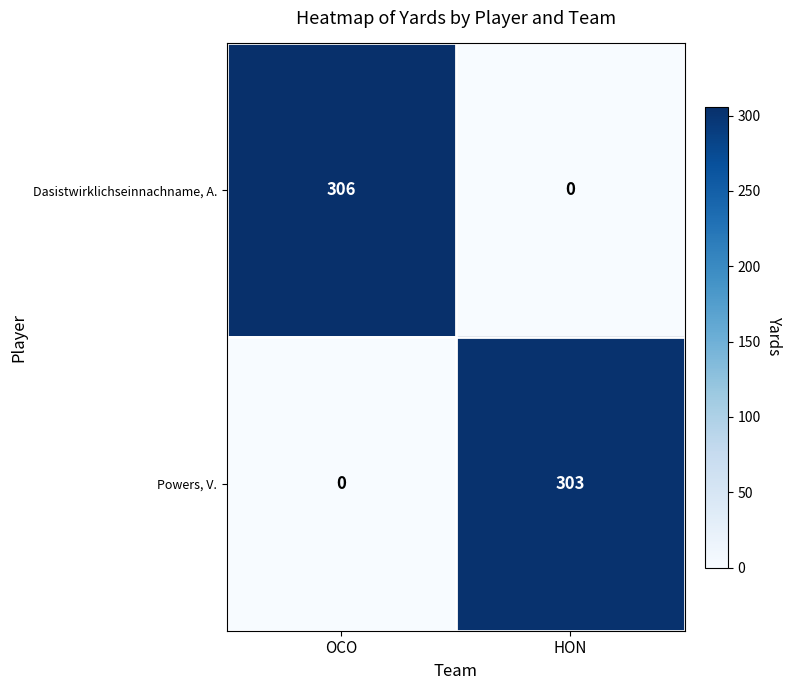

Reading right to left, extract all data points from this chart.

Dasistwirklichseinnachname, A.: HON=0	OCO=306
Powers, V.: HON=303	OCO=0